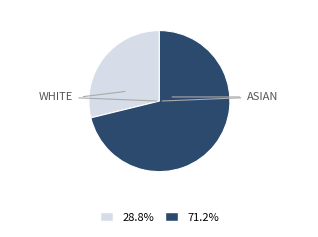

Count the number of slices in the pie.

2